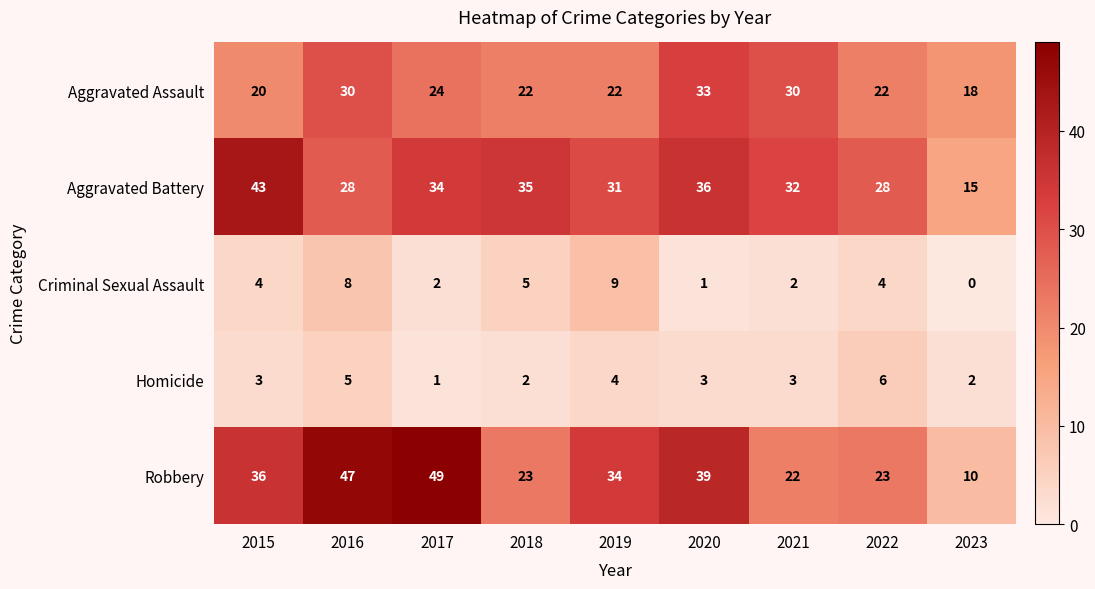

What is the average value of the Aggravated Battery series?

31